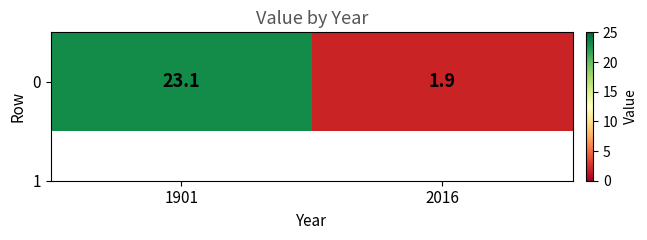

Reading left to right, list all the values displayed in this chart.

23.1	1.9